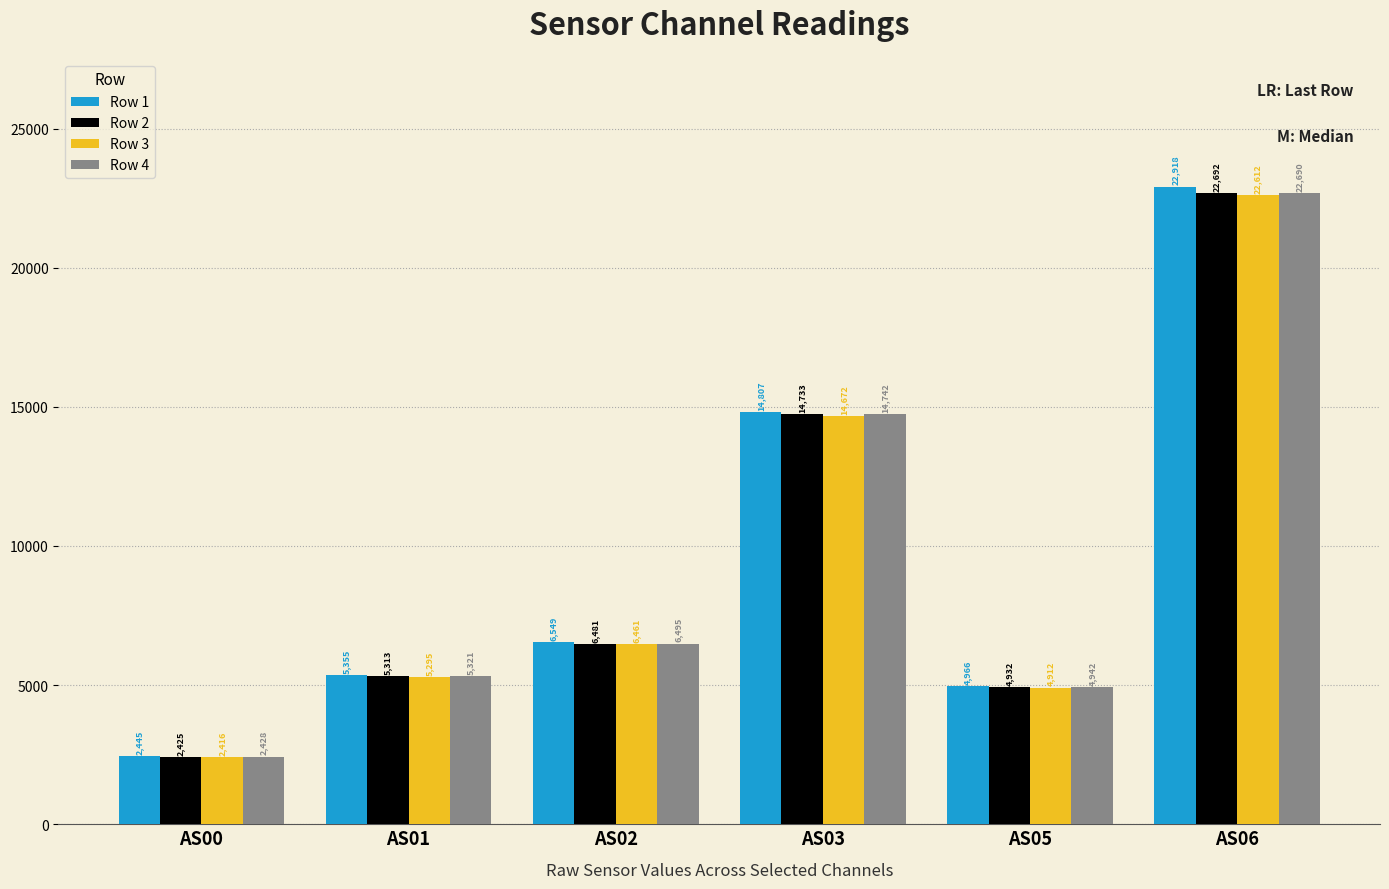

How many bars are there in each group?

4